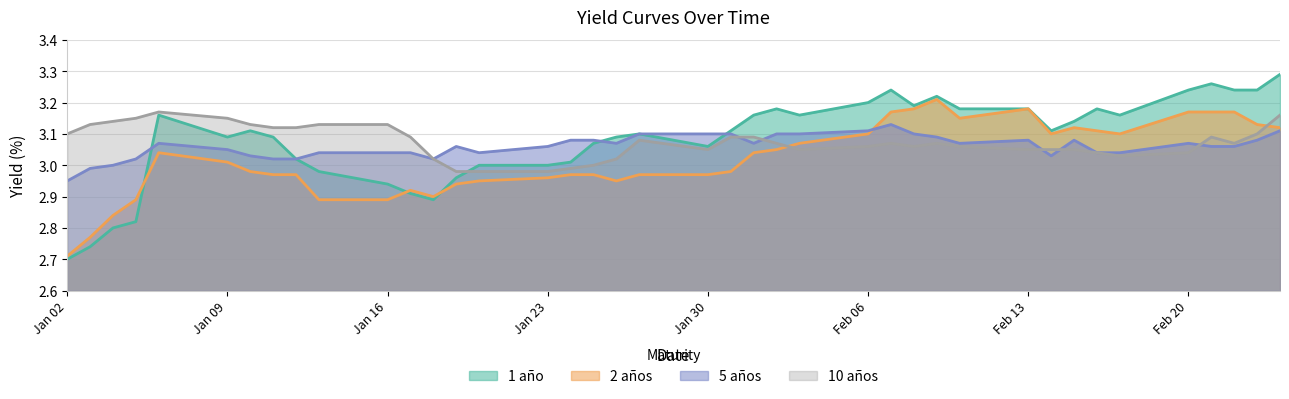

What is the difference between the maximum and minimum values in the 10 años series?

0.2